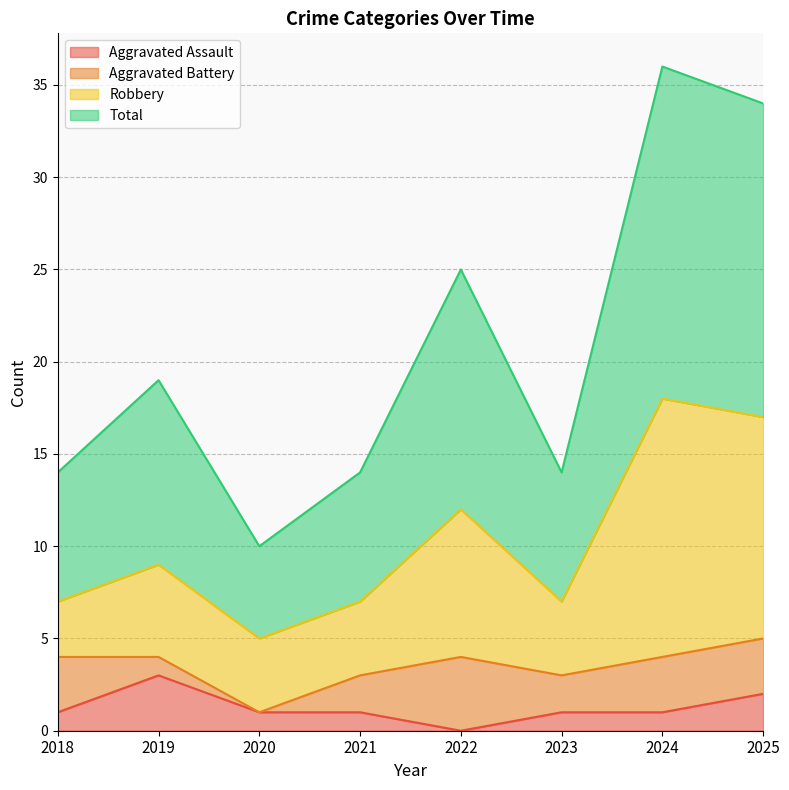

What is the difference between the maximum and minimum values in the Aggravated Assault series?

3